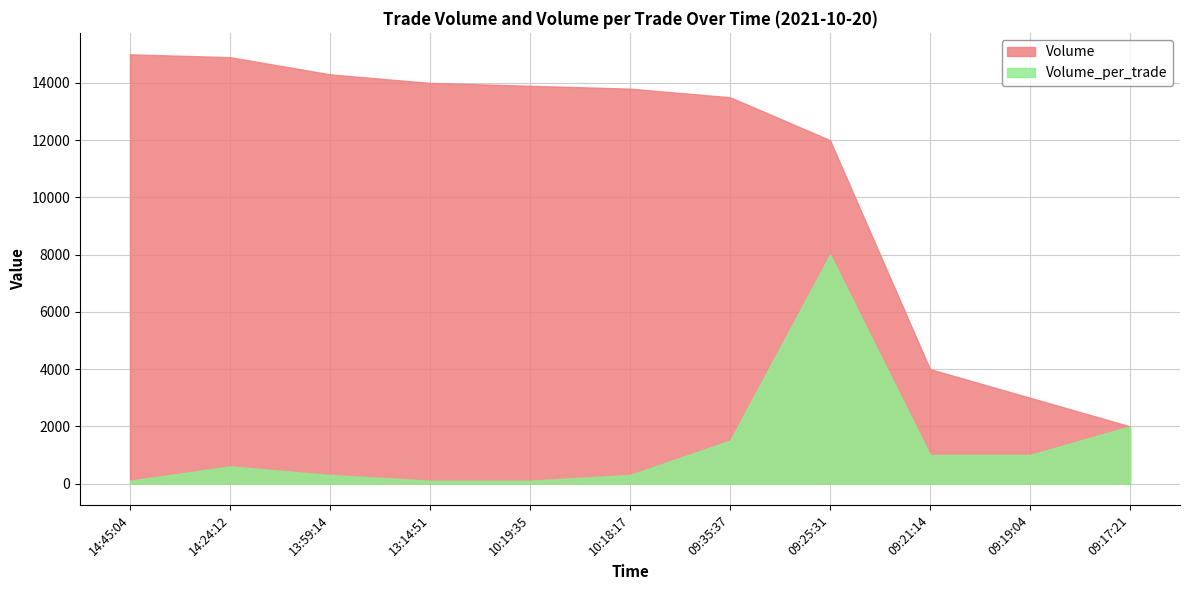

What is the label of the 8th point from the left?

09:25:31